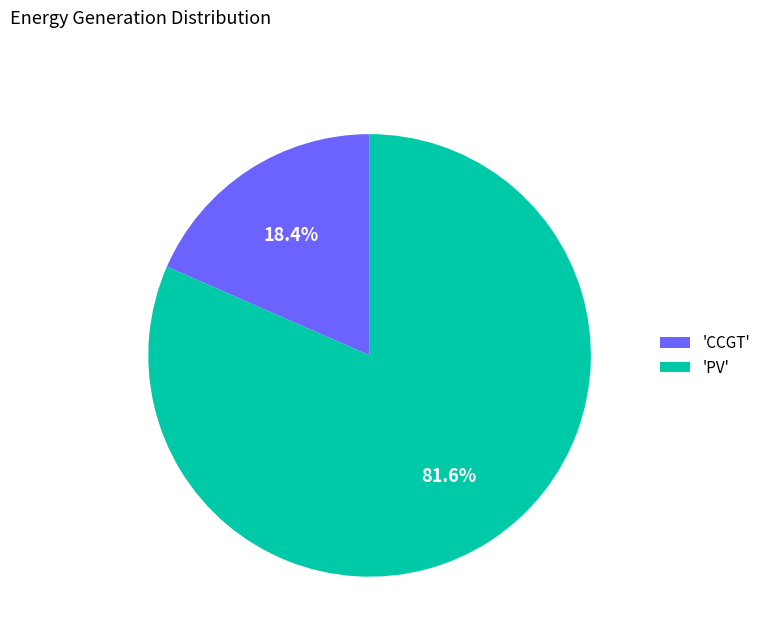

Which slice is the largest?

'PV'